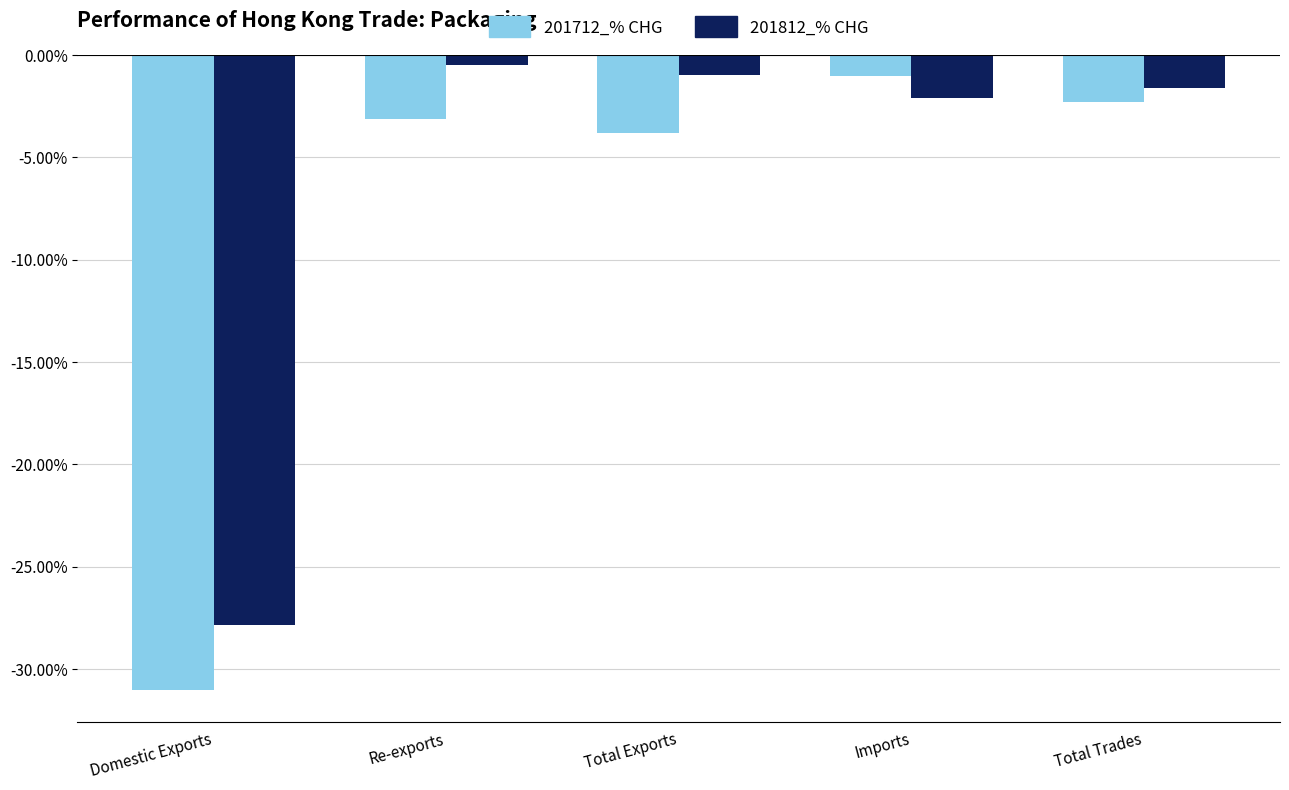

List the series in order of their overall mean, lowest first.

201712_% CHG, 201812_% CHG